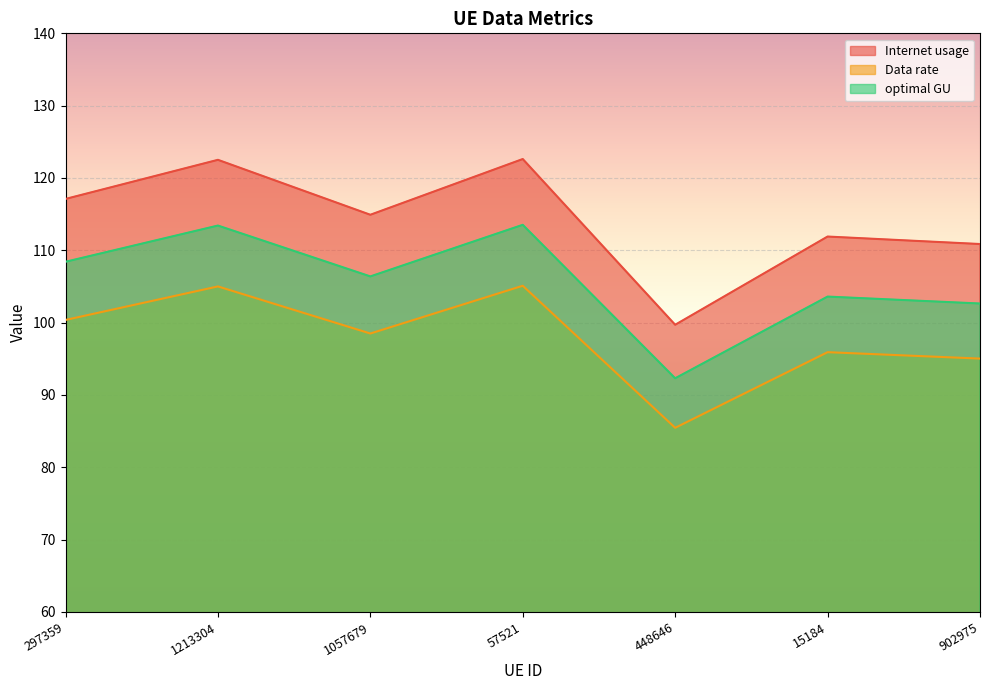

How many values in the Data rate series are below 98?

3